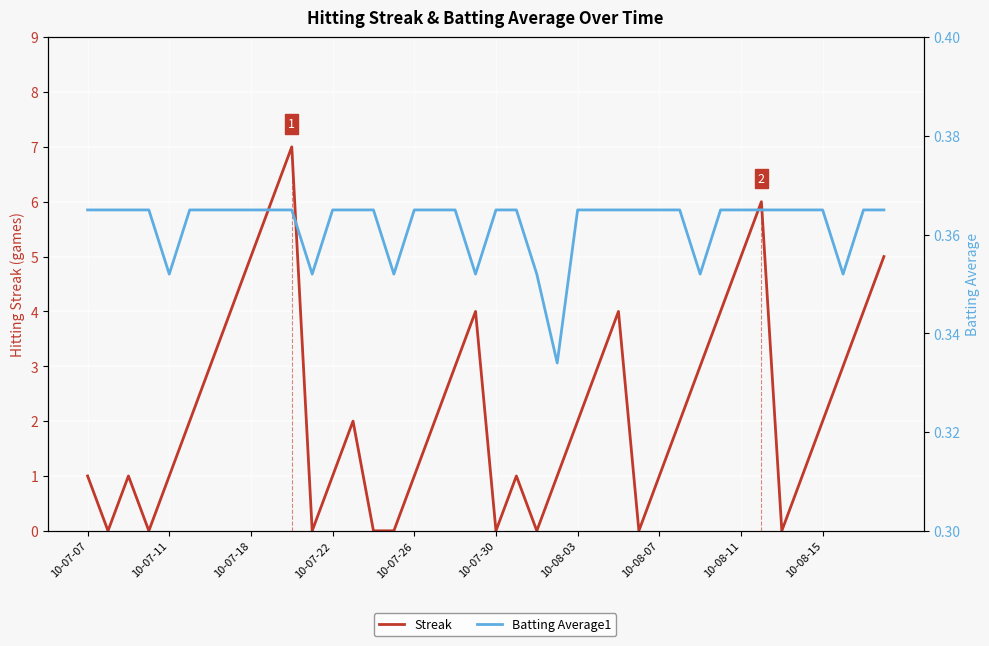

The Batting Average1 series shows 0.4 at 10-07-07. True or false?

True